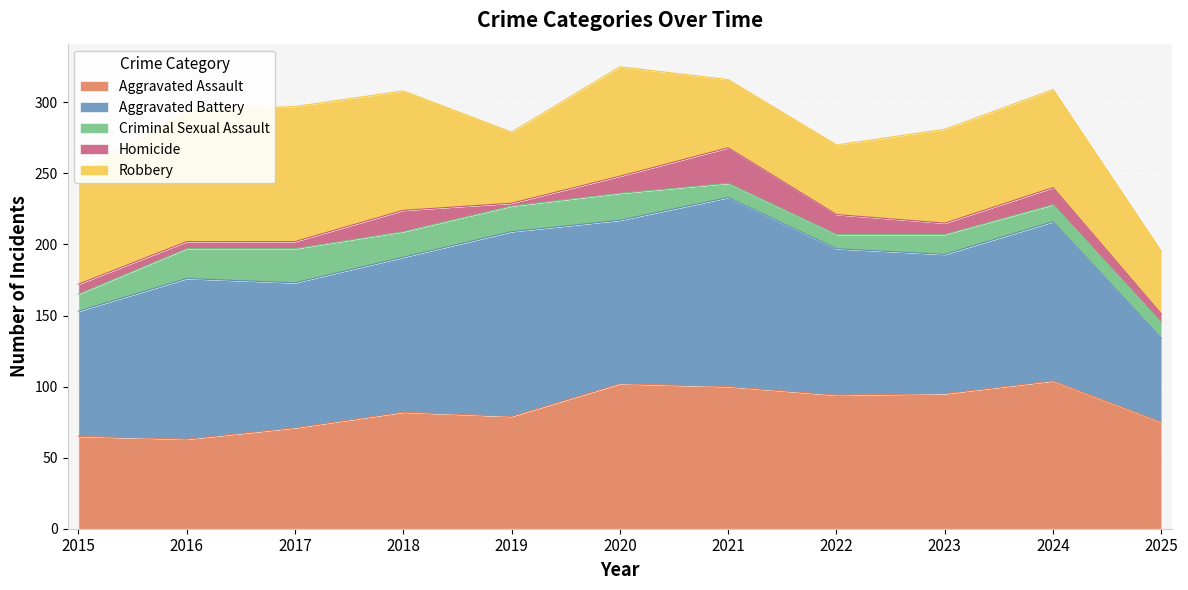

Rank the categories by Aggravated Assault value from lowest to highest.

2016, 2015, 2017, 2025, 2019, 2018, 2022, 2023, 2021, 2020, 2024